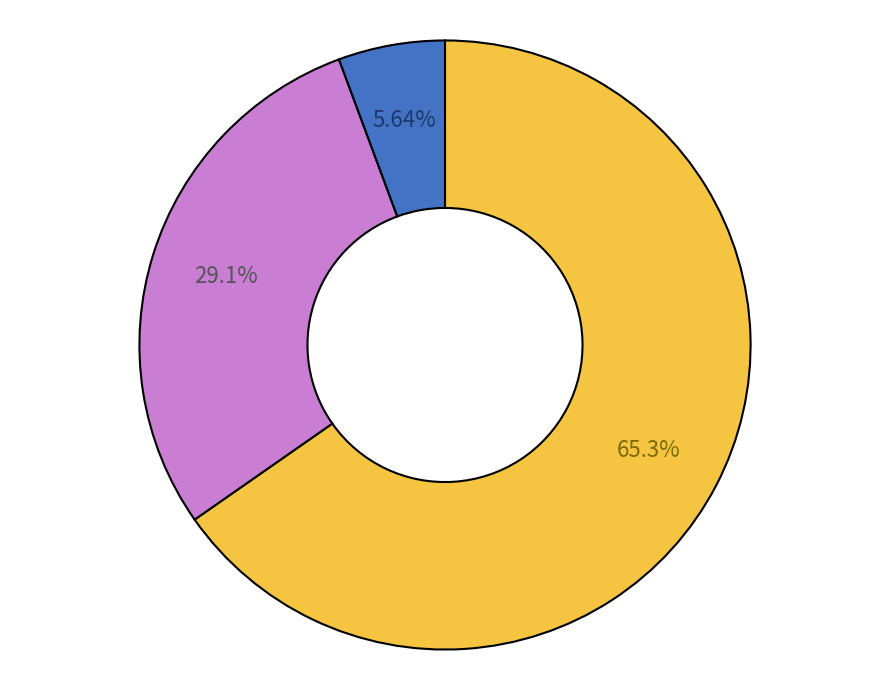

Does any single category account for the majority?

Yes